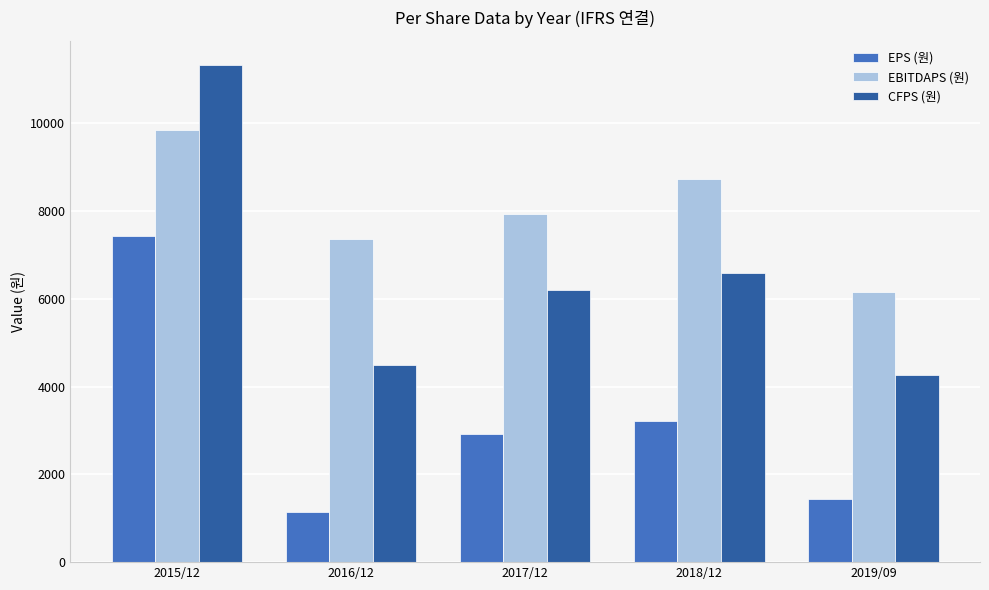

How many groups of bars are there?

5